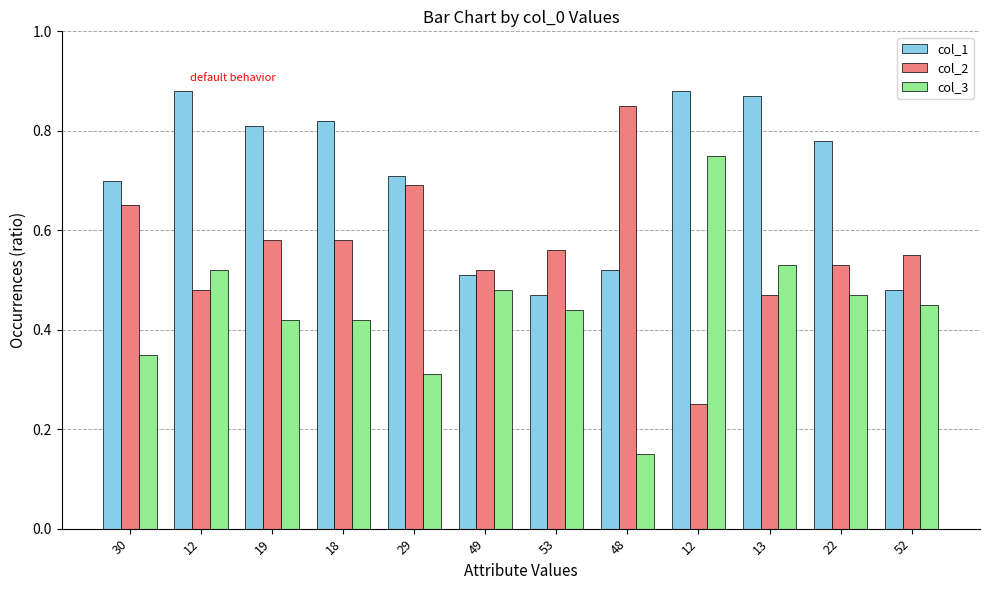

What are all the series names shown in the legend?

col_1, col_2, col_3